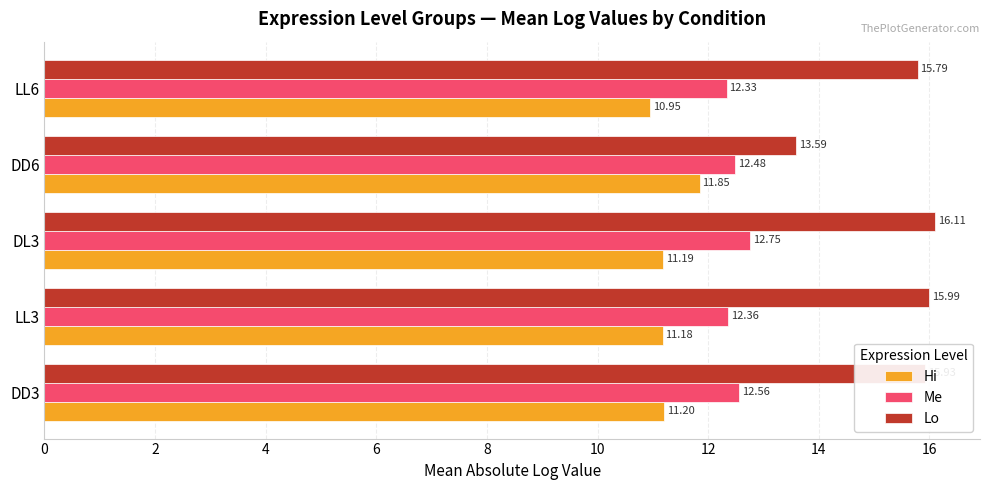

What is the difference between the maximum and minimum values in the Me series?

0.4